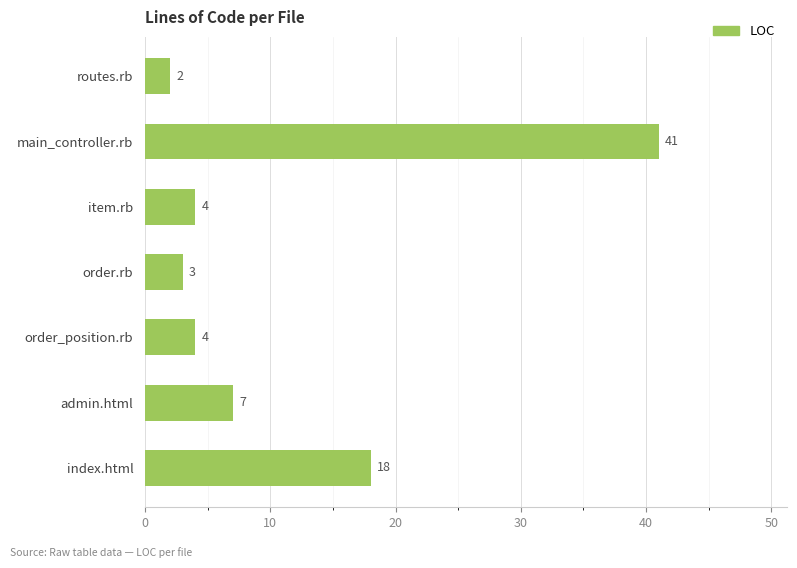

What is the change in value from main_controller.rb to item.rb?

-37